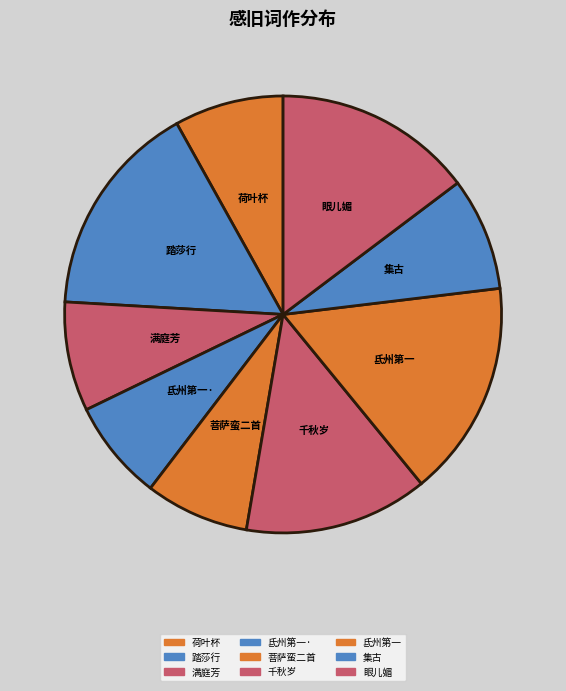

What is the ratio of the value at 踏莎行 to the value at 满庭芳?

2.0